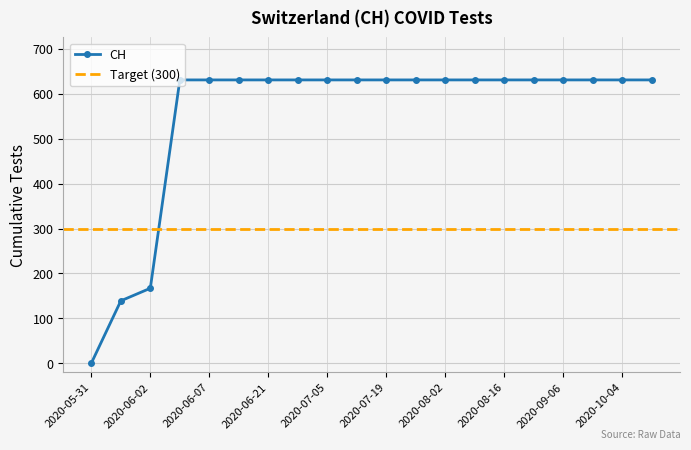

Reading right to left, transcribe all the data shown in this chart.

2020-10-18=631	2020-10-04=631	2020-09-20=631	2020-09-06=631	2020-08-23=631	2020-08-16=631	2020-08-09=631	2020-08-02=631	2020-07-26=631	2020-07-19=631	2020-07-12=631	2020-07-05=631	2020-06-28=631	2020-06-21=631	2020-06-14=631	2020-06-07=631	2020-06-03=631	2020-06-02=167	2020-06-01=139	2020-05-31=0